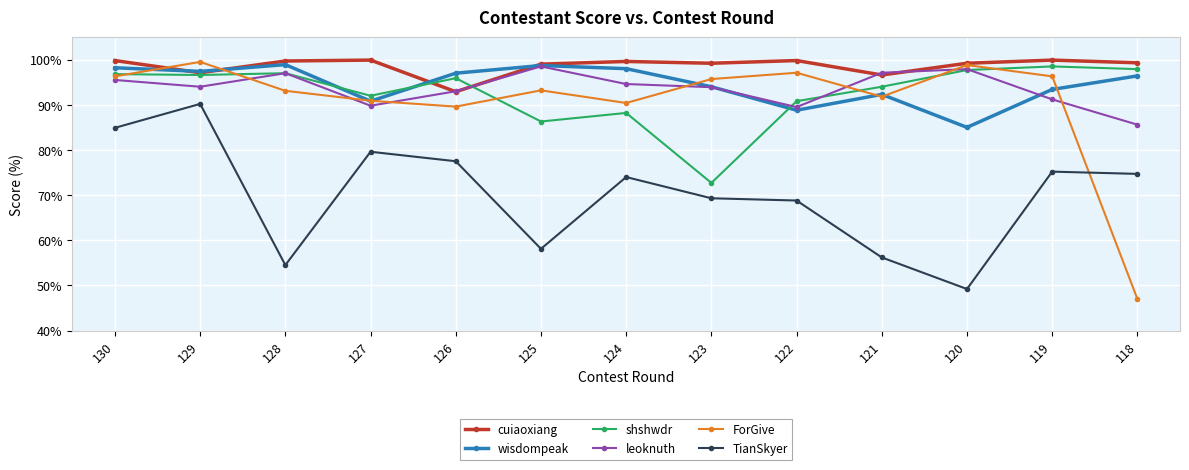

What is the difference between the highest and lowest values at 118?

52.3